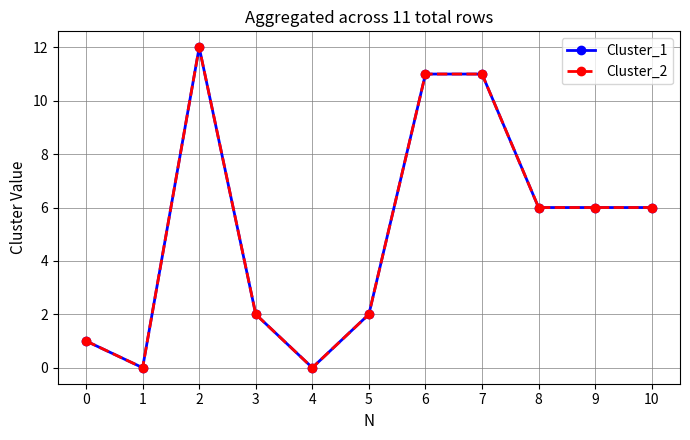

Is the value of Cluster_1 at 10 greater than the value of Cluster_2 at 9?

No